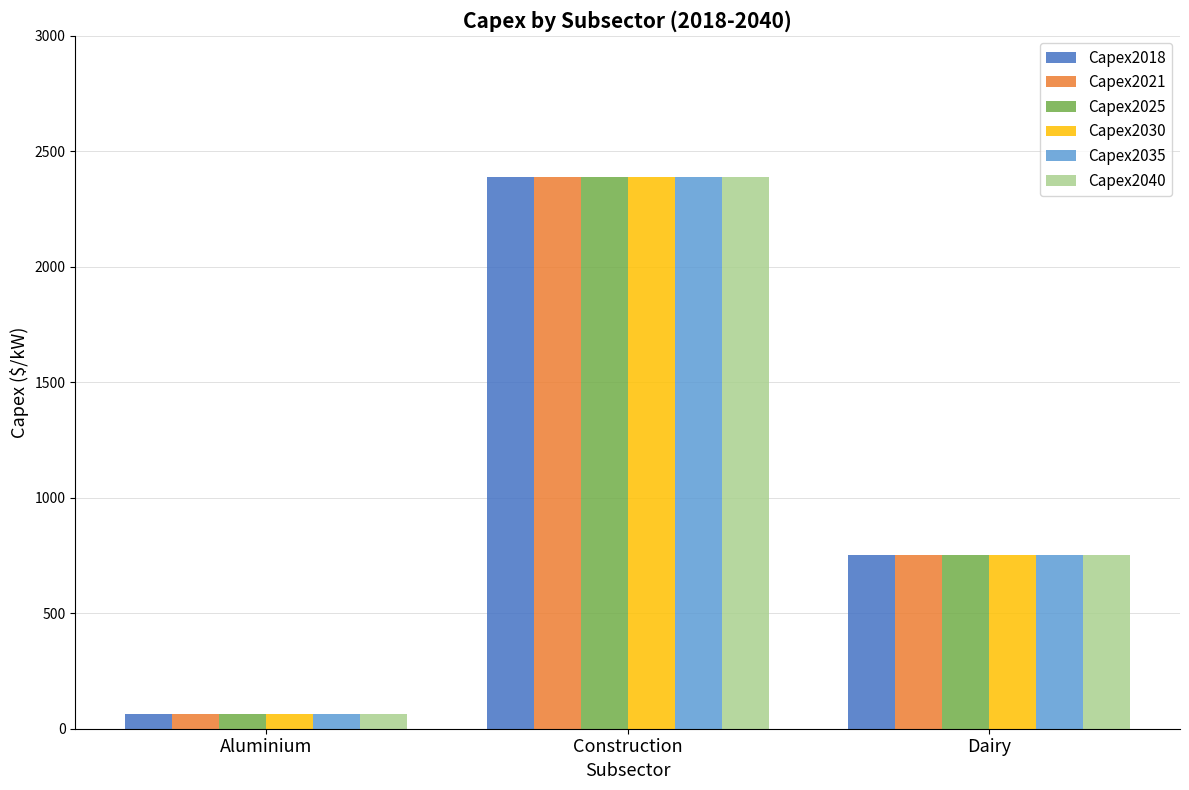

How many data points does each series have?

3